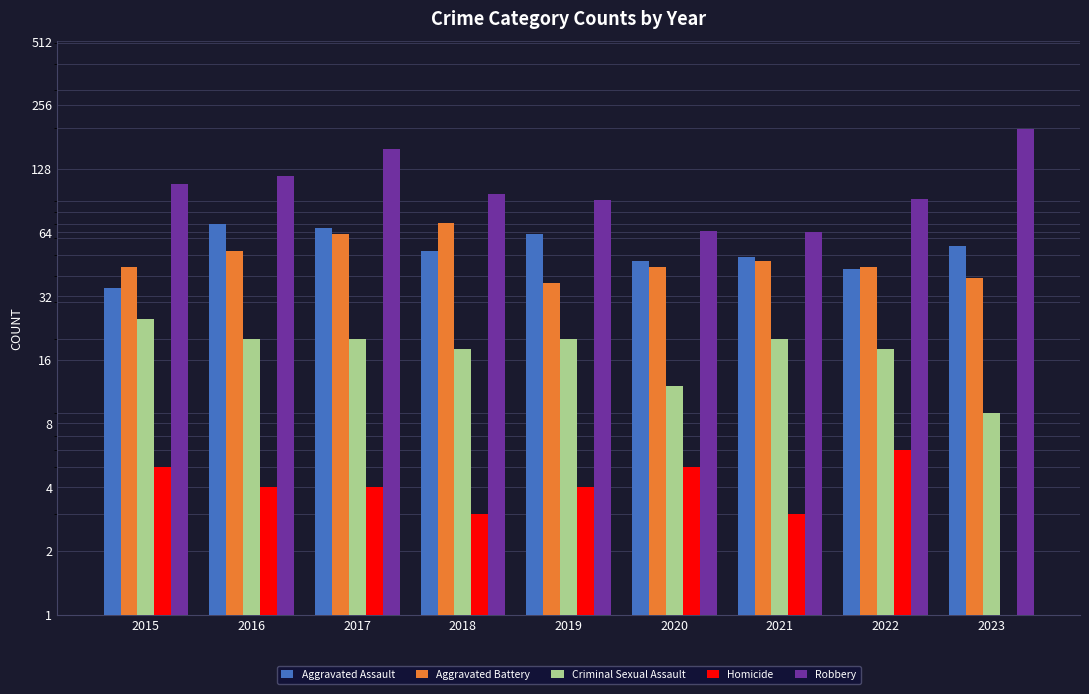

Which category has the highest value across all series?

2023